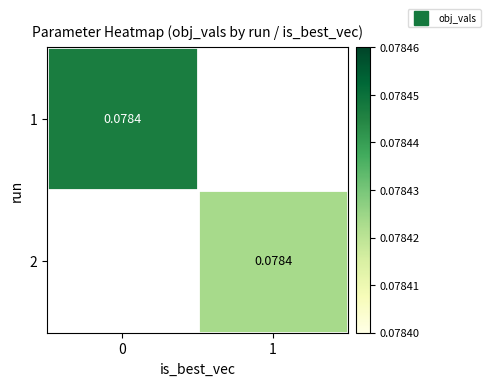

Count the number of data series in this chart.

2